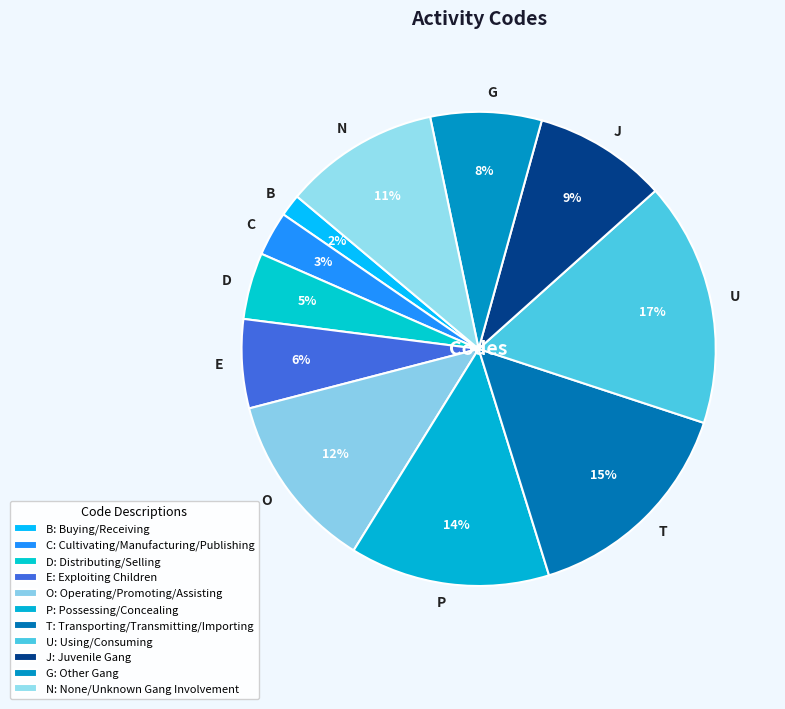

Approximately how many times larger is the value at J compared to C?

3.0